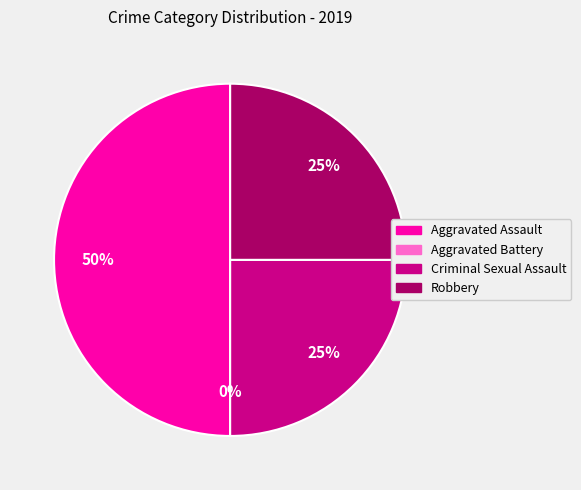

Combined, do Robbery and Criminal Sexual Assault account for over 50%?

No